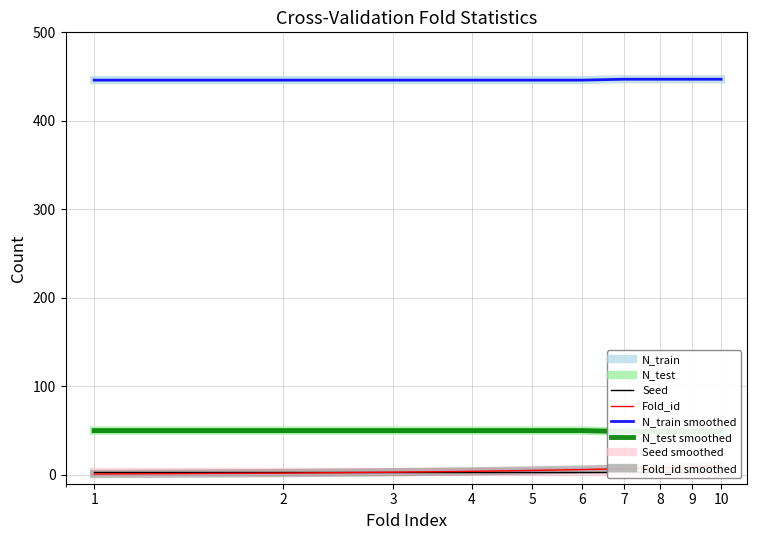

The value of N_test at 4 is 50. True or false?

True